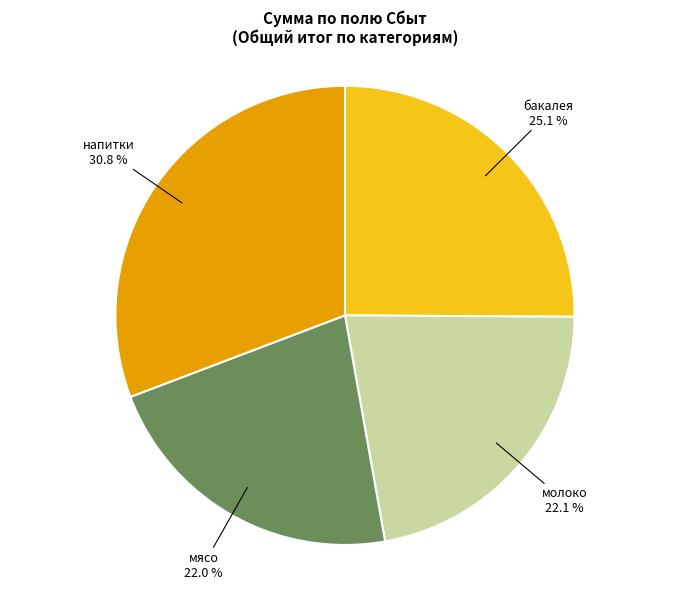

Does any single category account for the majority?

No